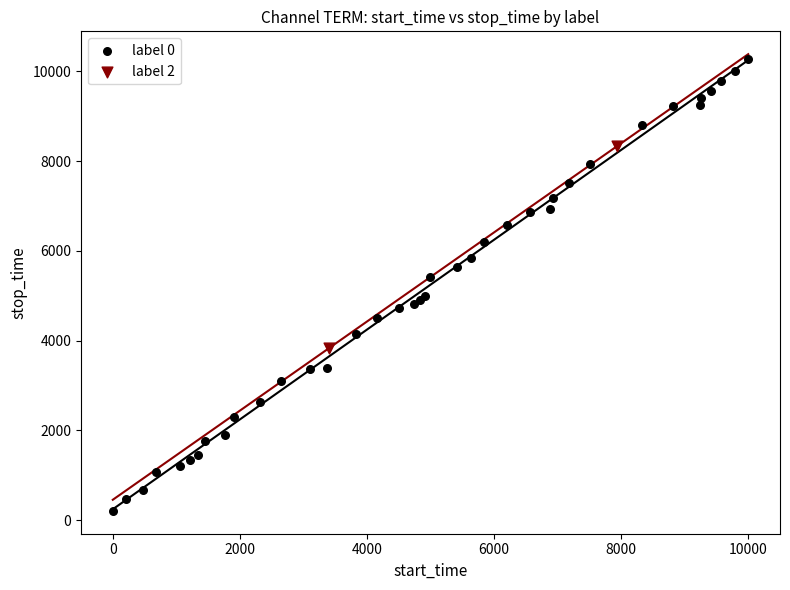

What are all the series names shown in the legend?

label 0, label 2